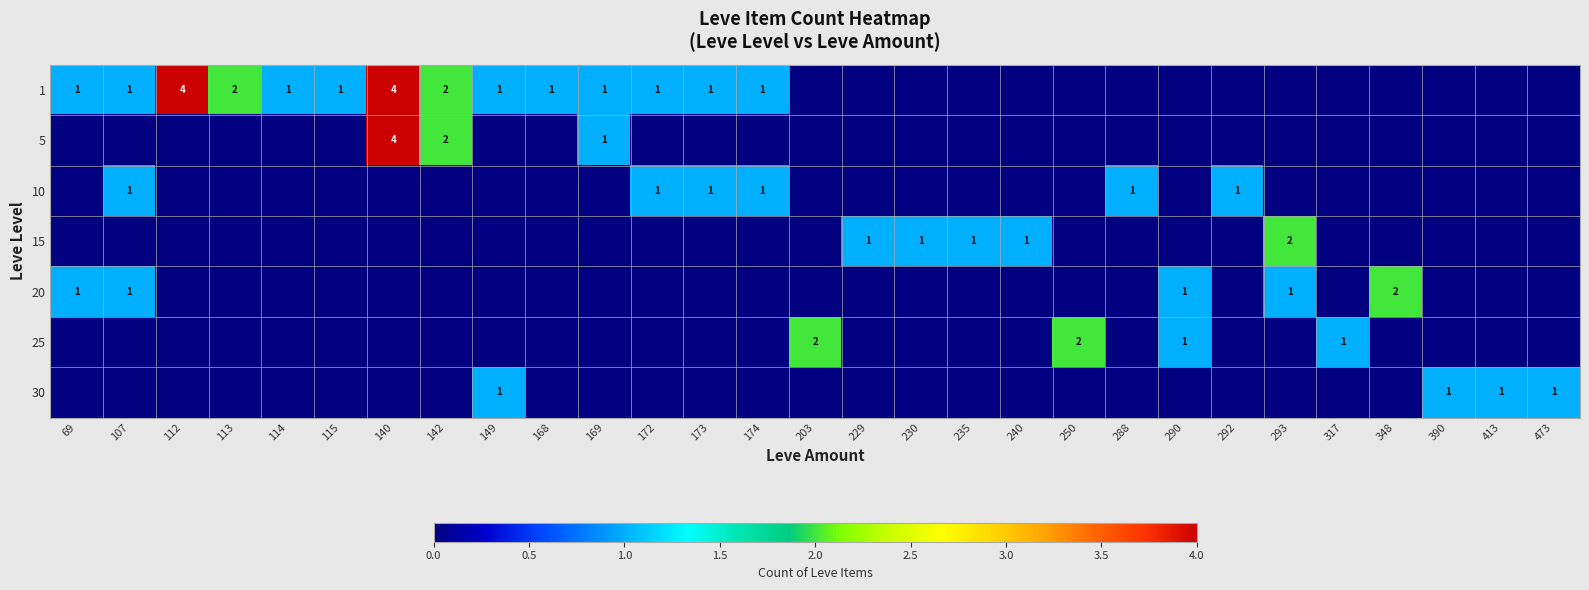

What is the approximate value of 1 at 107?

1